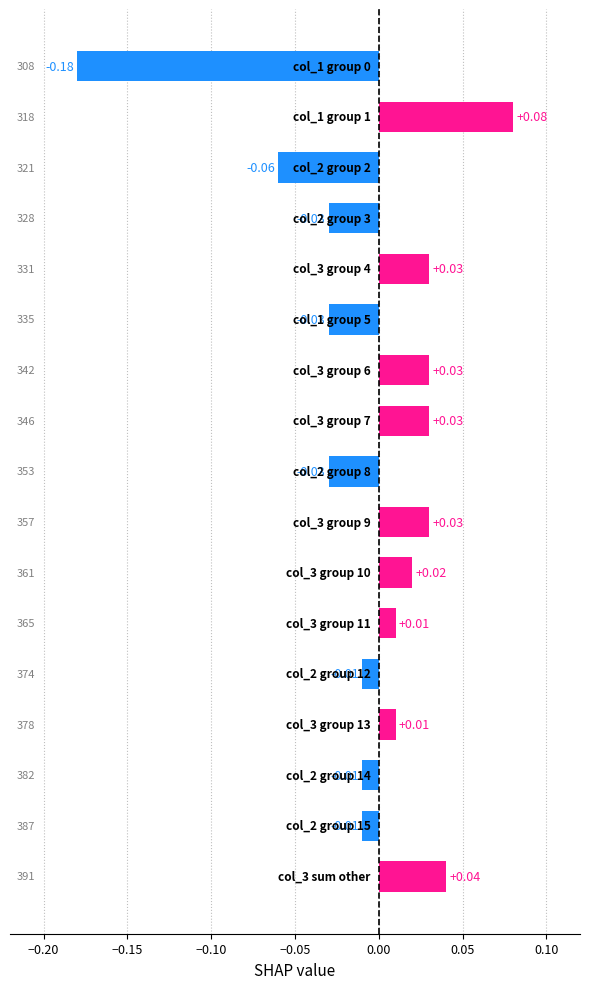

Count the number of categories in the chart.

17